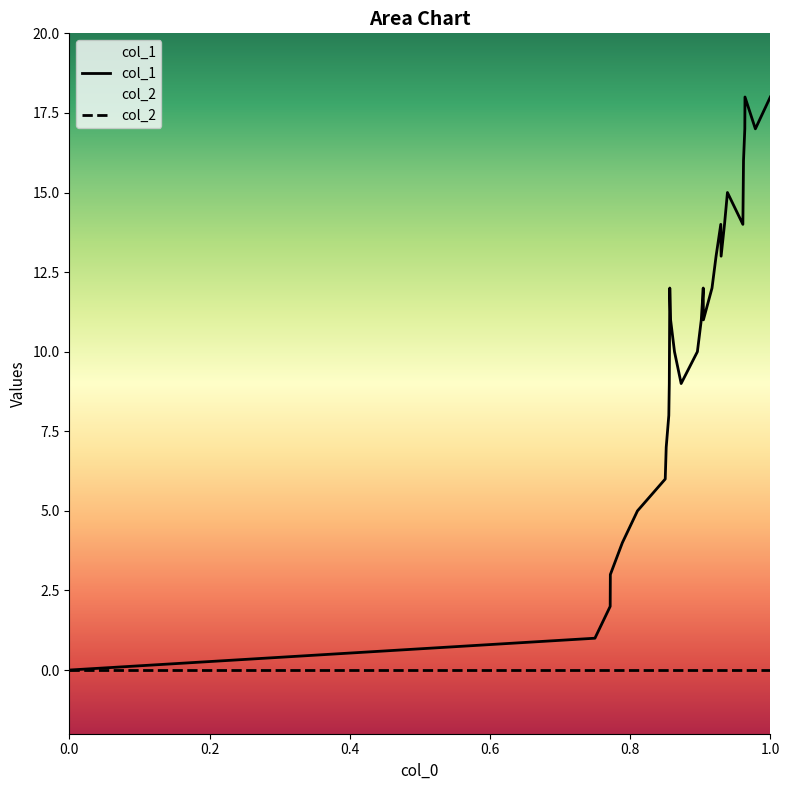

What is the greatest value displayed?

18